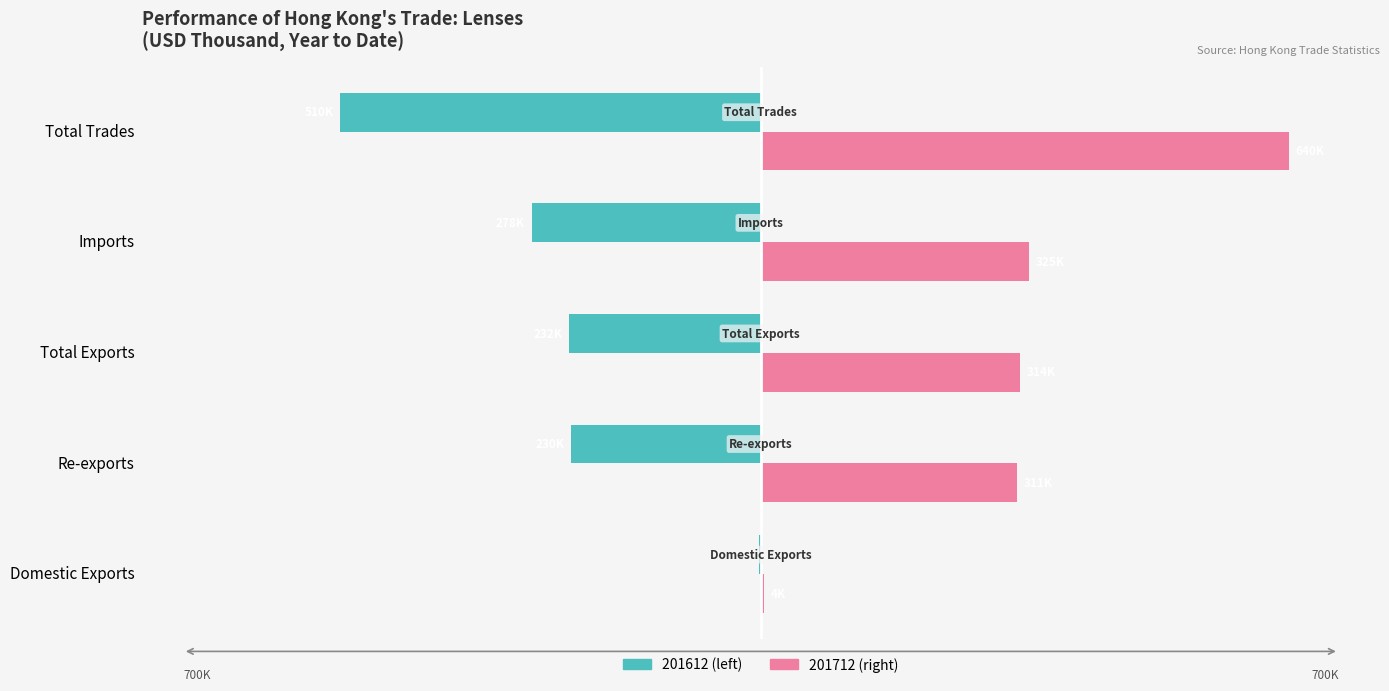

What is the maximum value shown in the chart?

639748.0